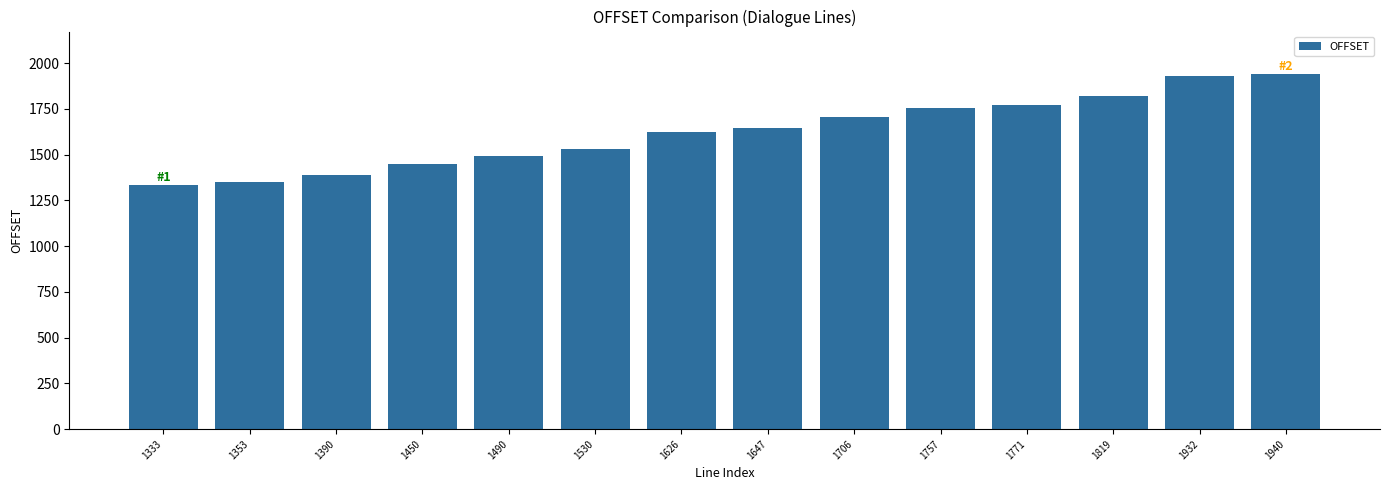

What is the approximate value at 1333, to the nearest 10?

1330